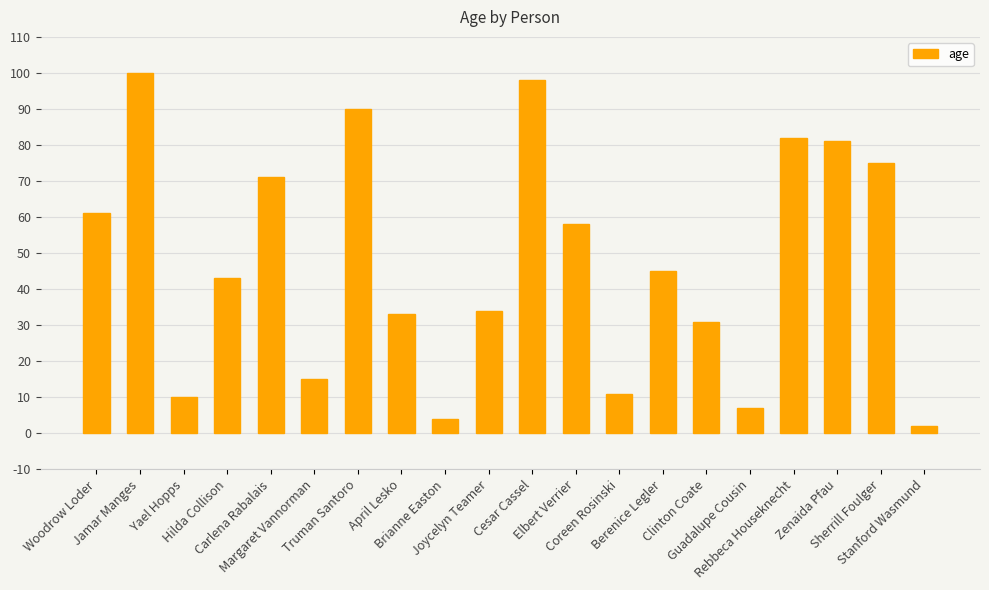

Reading left to right, list all the values displayed in this chart.

Woodrow Loder=61	Jamar Manges=100	Yael Hopps=10	Hilda Collison=43	Carlena Rabalais=71	Margaret Vannorman=15	Truman Santoro=90	April Lesko=33	Brianne Easton=4	Joycelyn Teamer=34	Cesar Cassel=98	Elbert Verrier=58	Coreen Rosinski=11	Berenice Legler=45	Clinton Coate=31	Guadalupe Cousin=7	Rebbeca Houseknecht=82	Zenaida Pfau=81	Sherrill Foulger=75	Stanford Wasmund=2